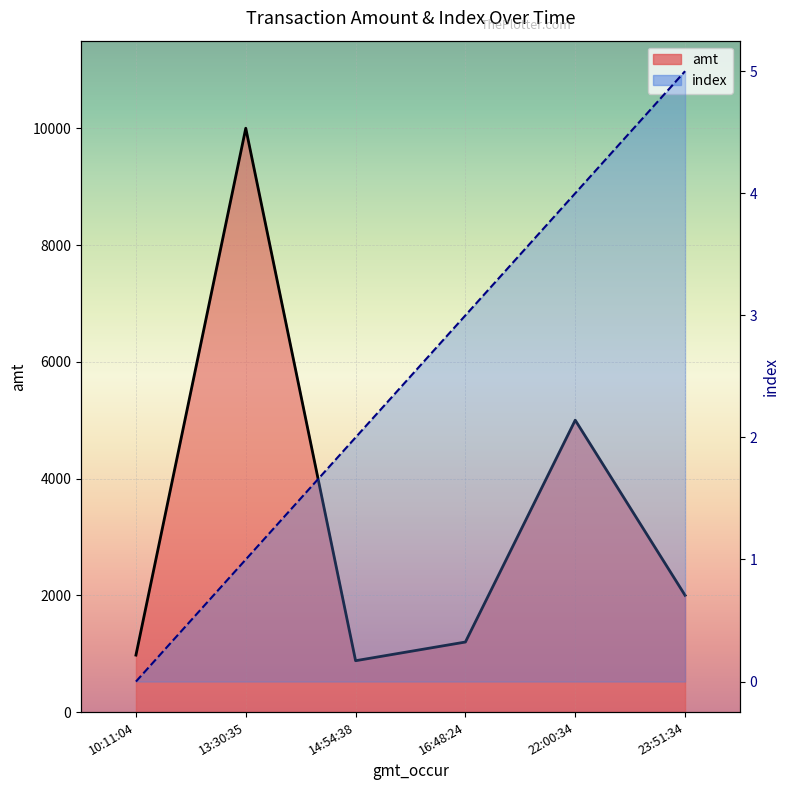

At how many categories does at least one series exceed 6643?

1